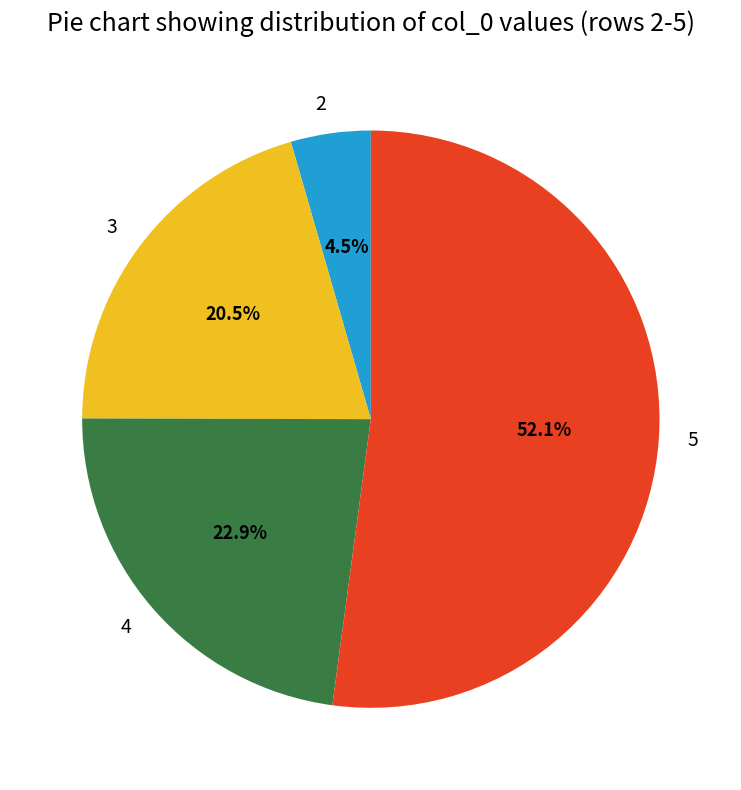

Which slice is the smallest?

2